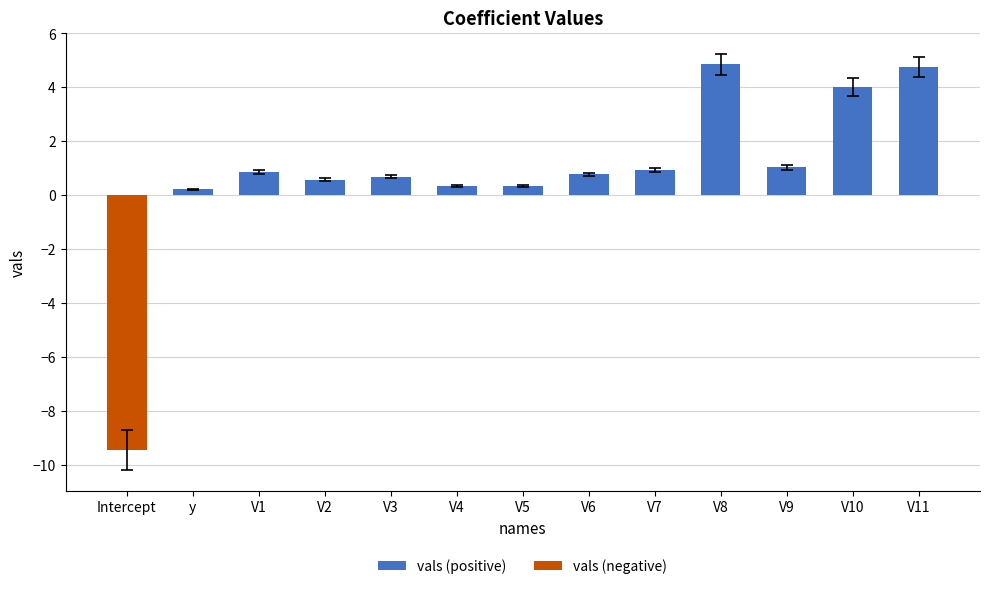

What is the approximate value of vals (positive) at V9?

1.0